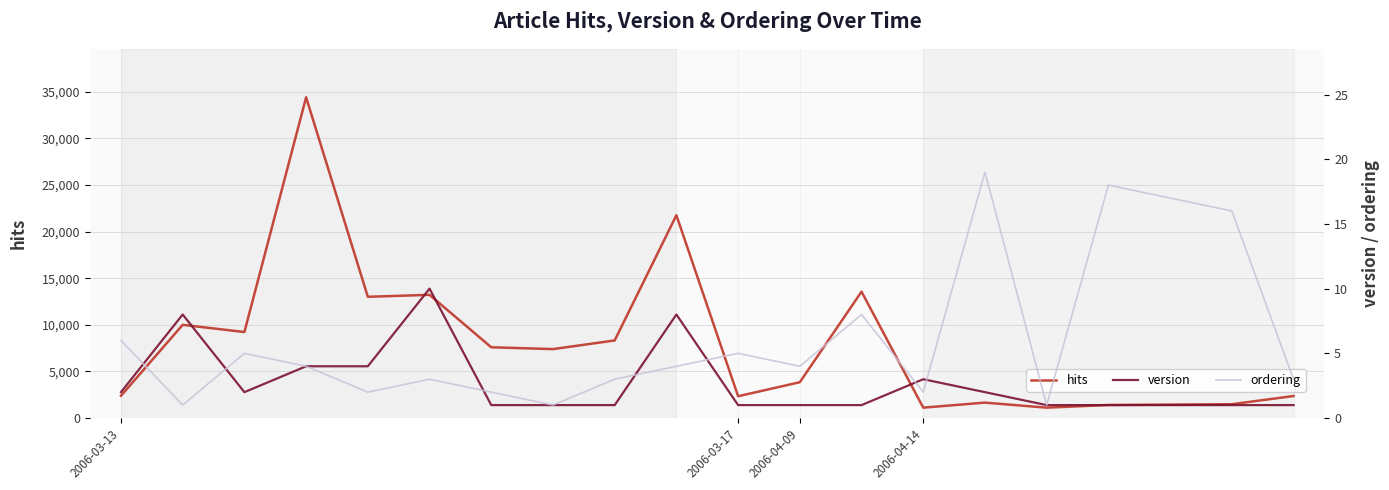

Reading right to left, extract all data points from this chart.

hits: 2362	1483	1441	1400	1113	1655	1115	13557	3843	2338	21757	8325	7395	7591	13219	13007	34406	9227	9999	2387
version: 1	1	1	1	1	2	3	1	1	1	8	1	1	1	10	4	4	2	8	2
ordering: 3	16	17	18	1	19	2	8	4	5	4	3	1	2	3	2	4	5	1	6